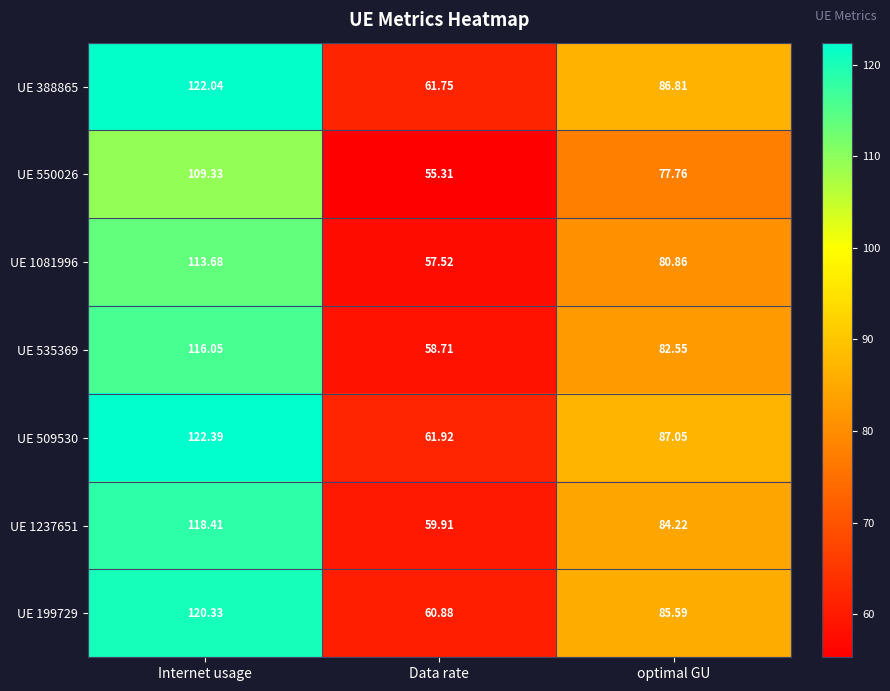

Which series changed the most between Internet usage and optimal GU?

UE 509530